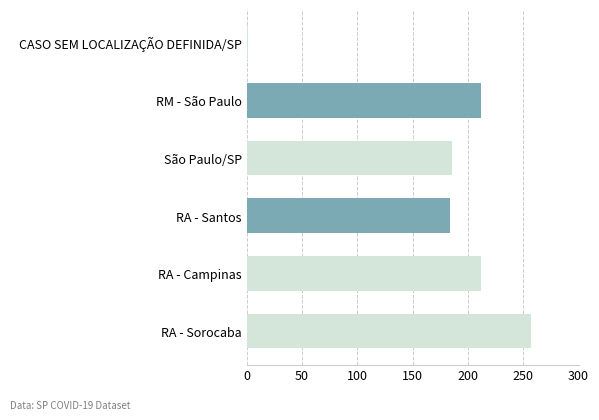

Between RM - São Paulo and CASO SEM LOCALIZAÇÃO DEFINIDA/SP, which is larger?

RM - São Paulo